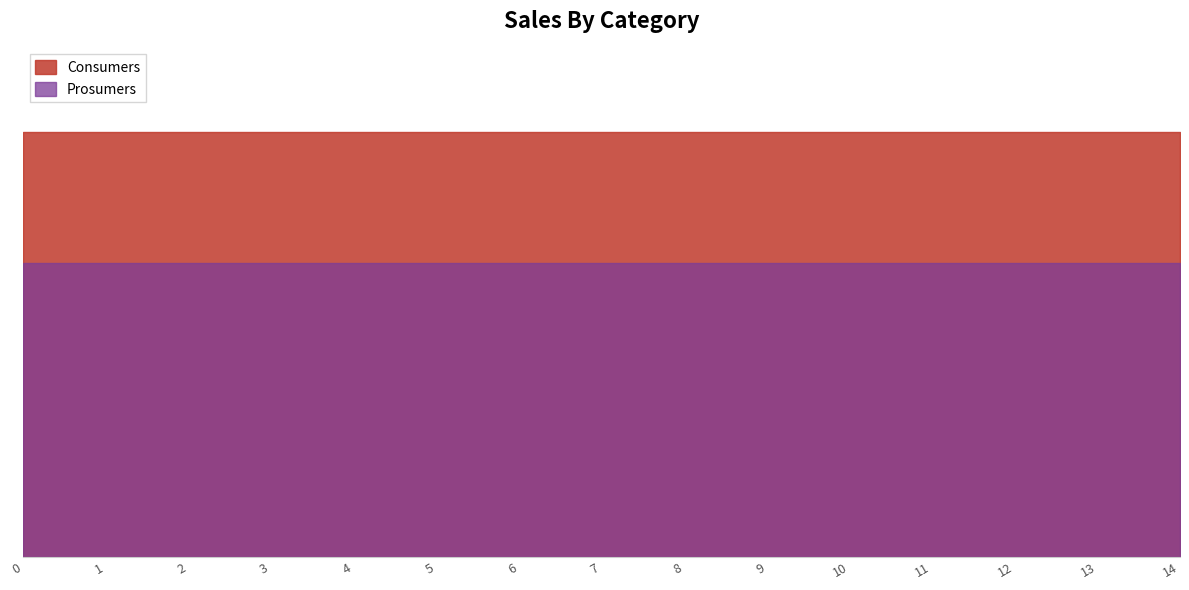

True or false: Consumers has more than 0 points higher than both neighbors.

False